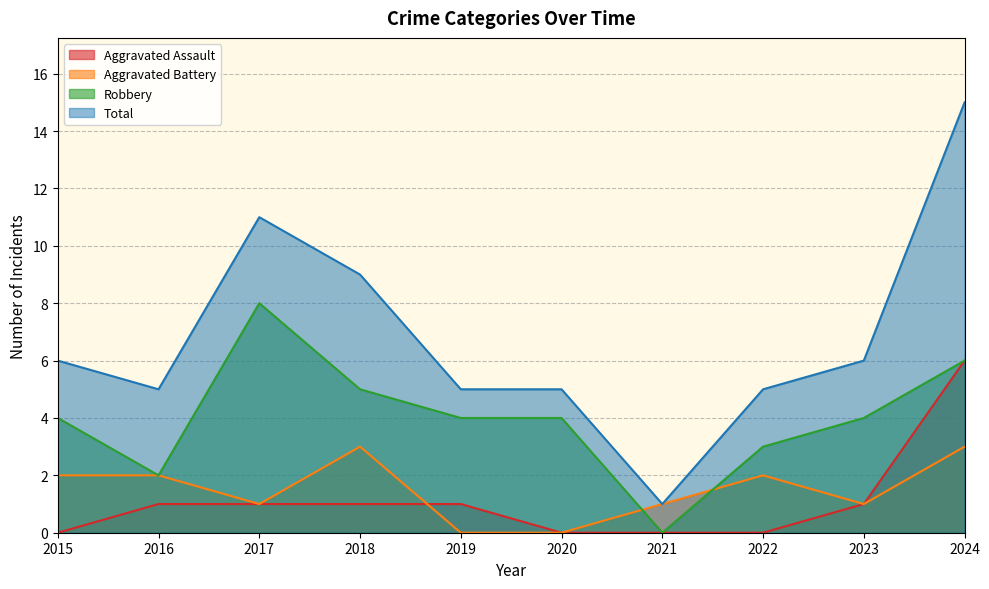

The Total series shows 5 at 2019. True or false?

True